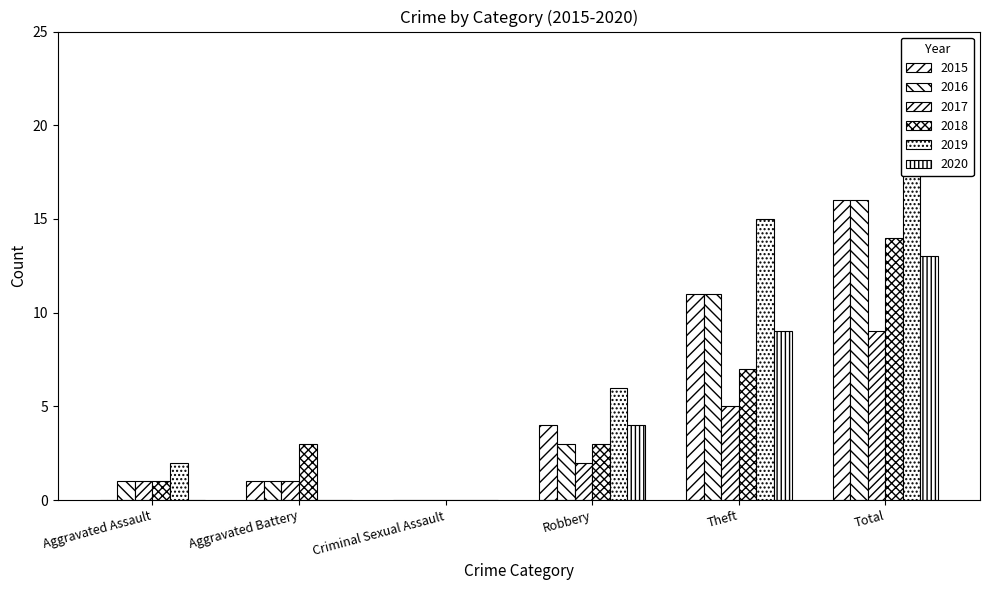

What is the sum of the 2016 values at Aggravated Assault and Theft?

12